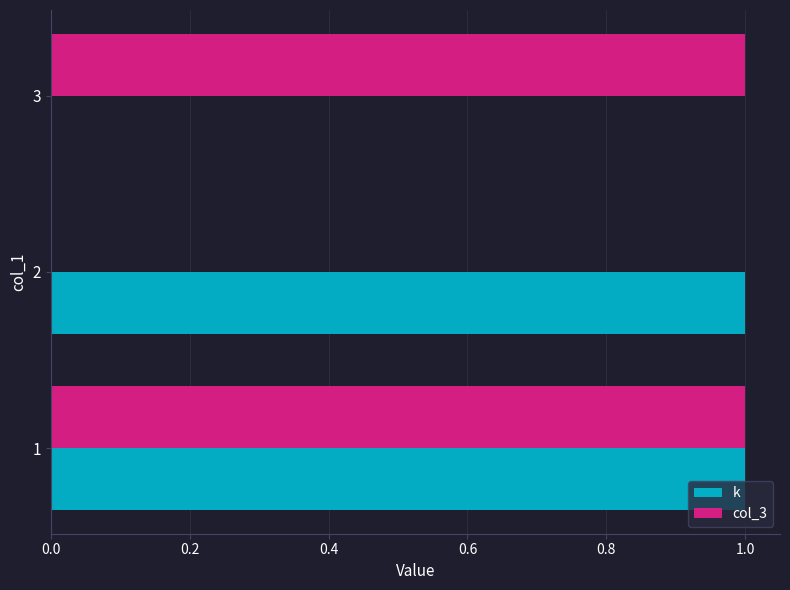

What is the maximum value shown in the chart?

1